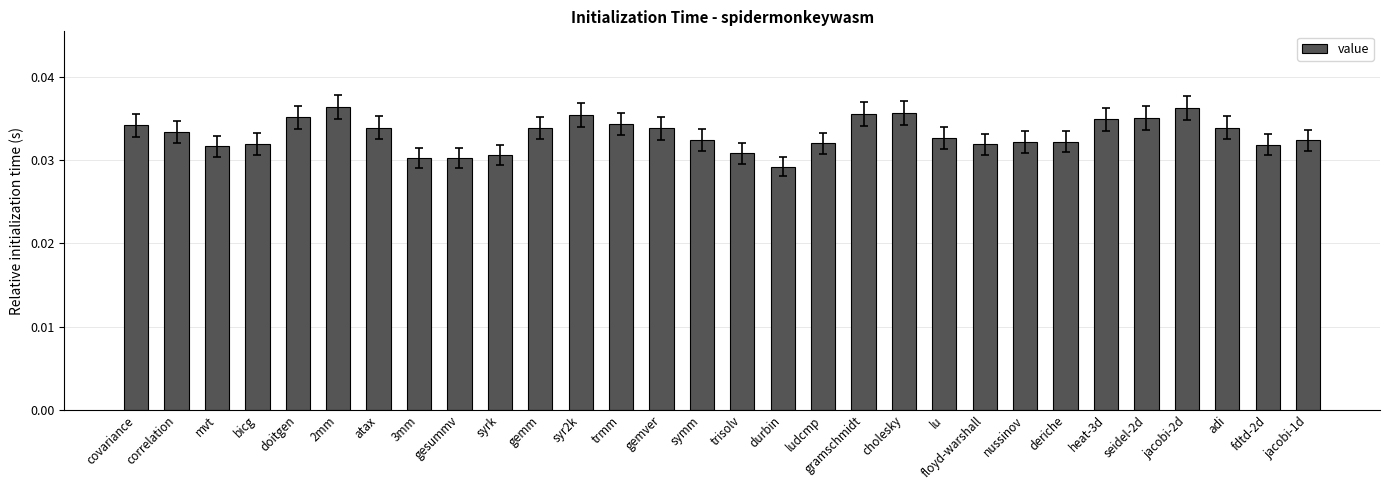

What position from the left is trisolv?

16